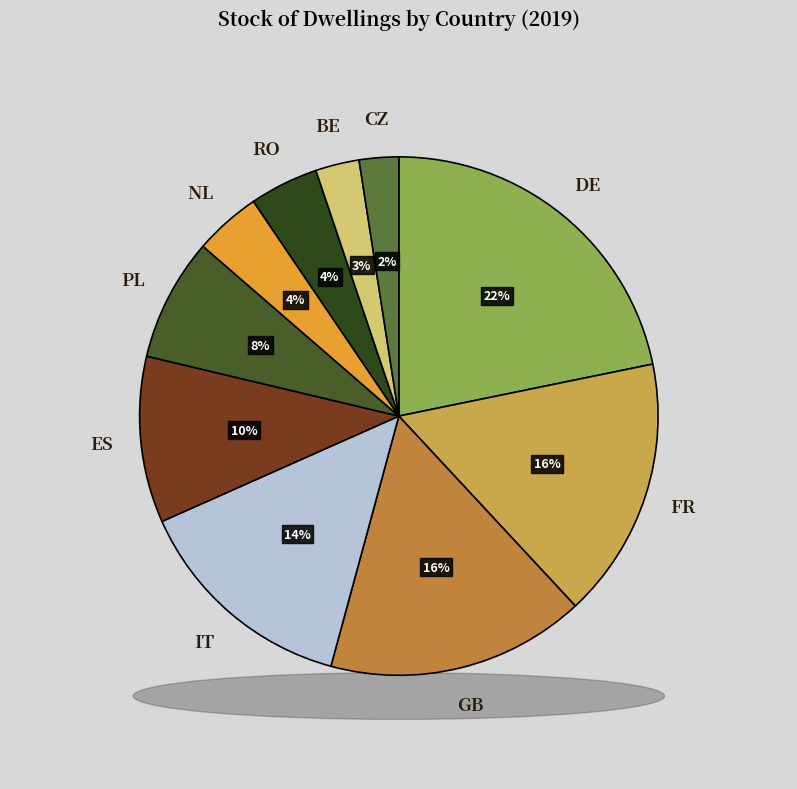

Which slice is the largest?

DE